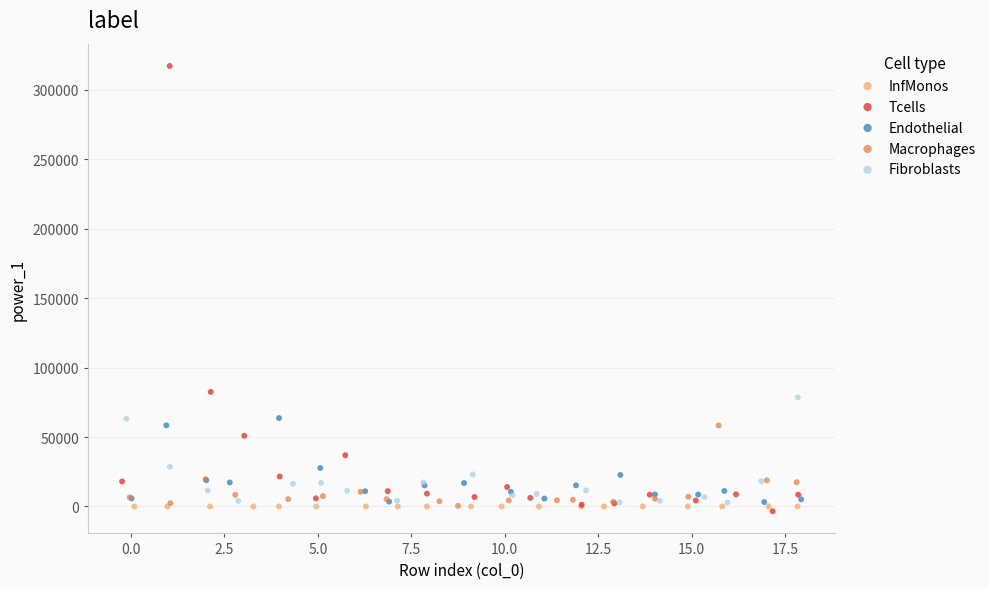

Which series contains the highest Y value?

Tcells